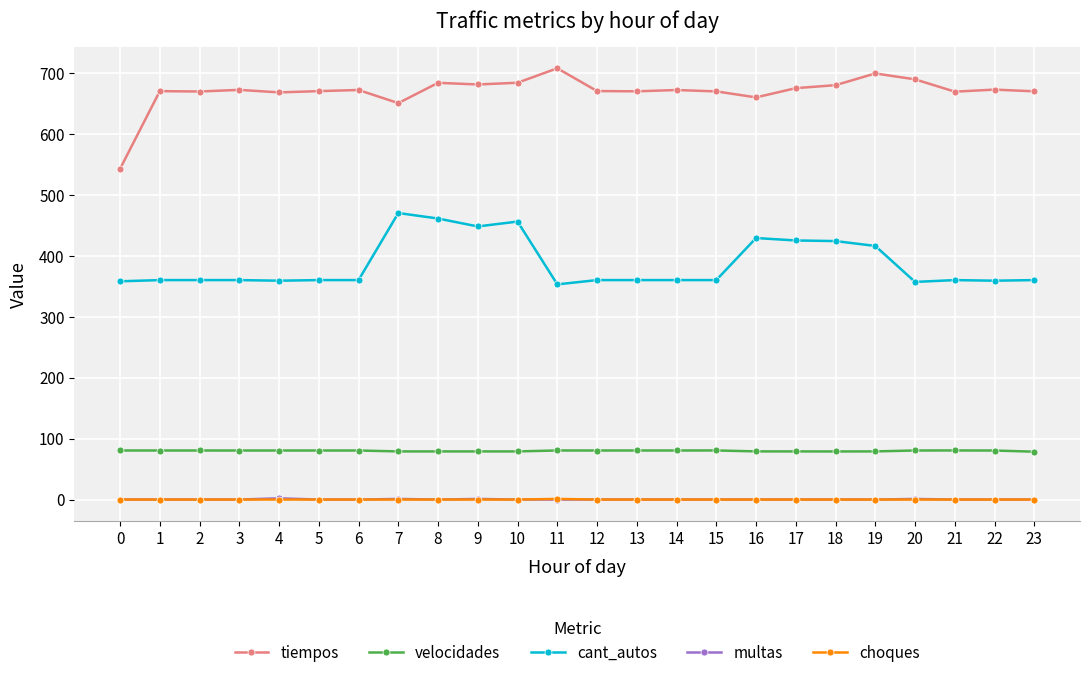

Which series has the largest total across all categories?

tiempos